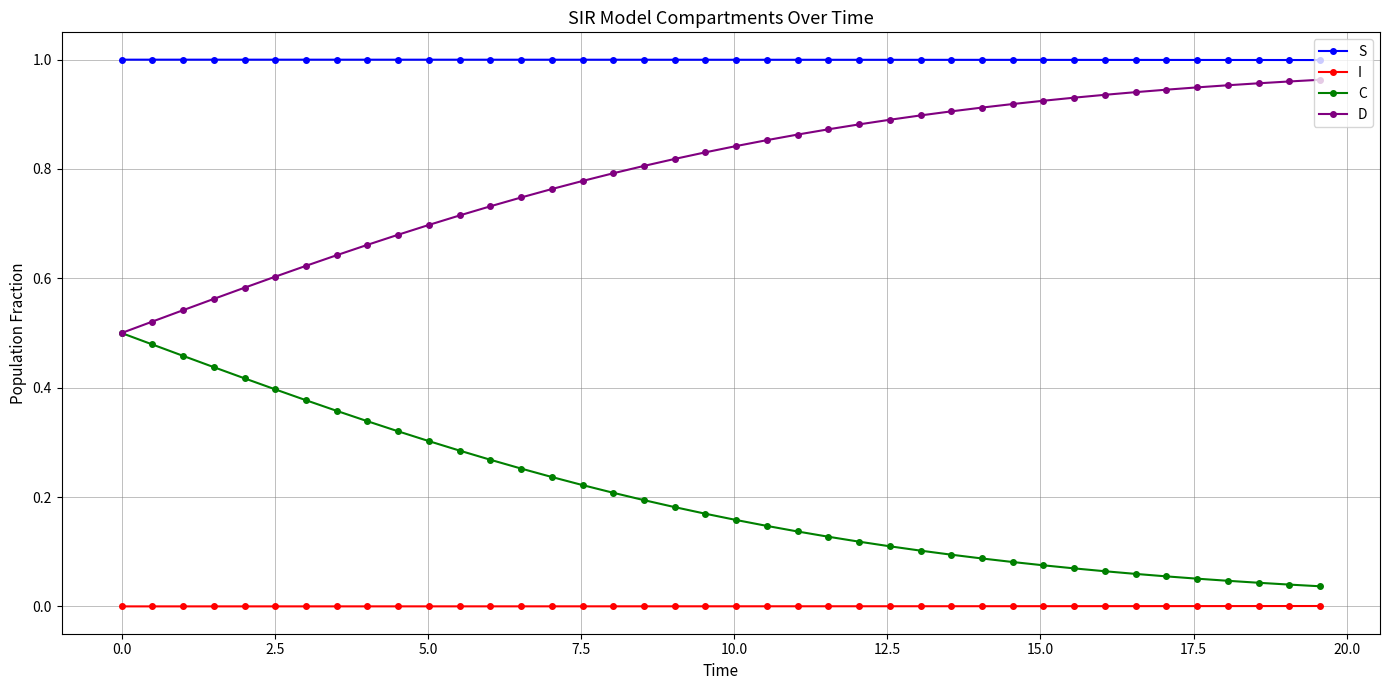

List the series in order of their overall mean, highest first.

S, D, C, I